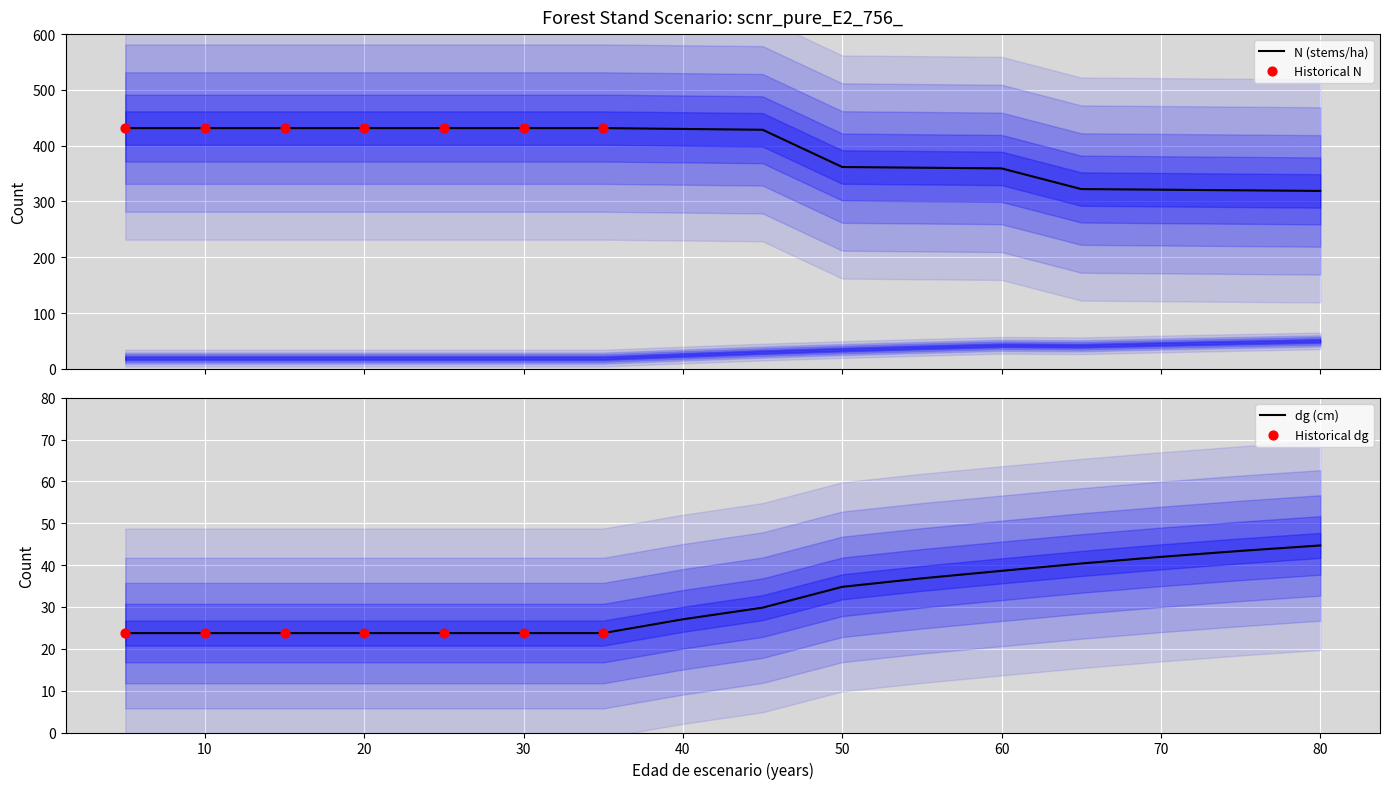

Is the value of N at 5 greater than the value of G at 75?

Yes